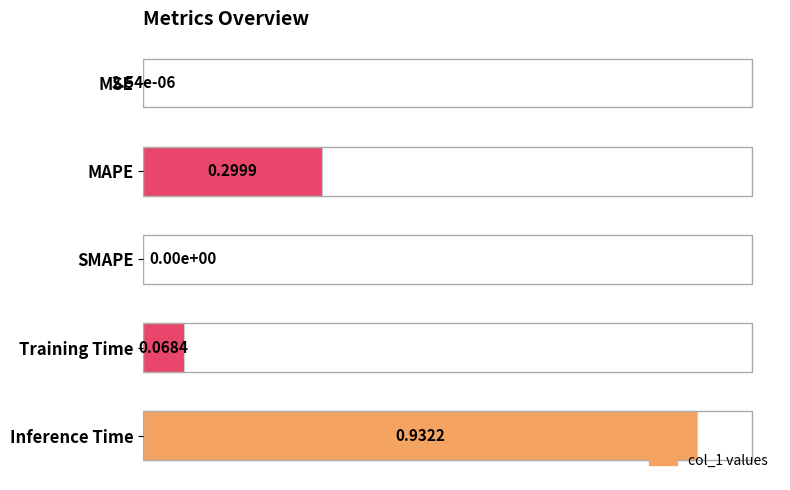

Is it true that the value at MSE is 0.0?

False